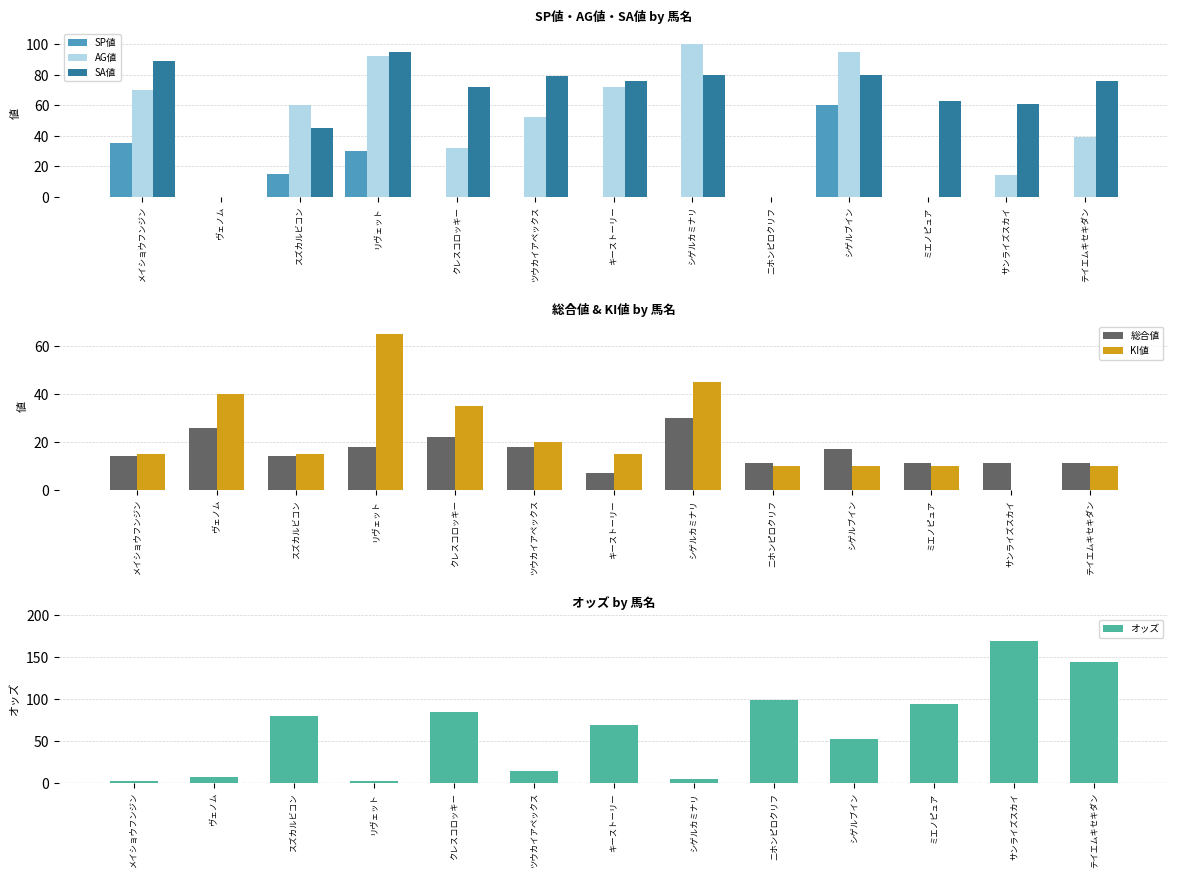

What is the maximum value shown in the chart?

169.3